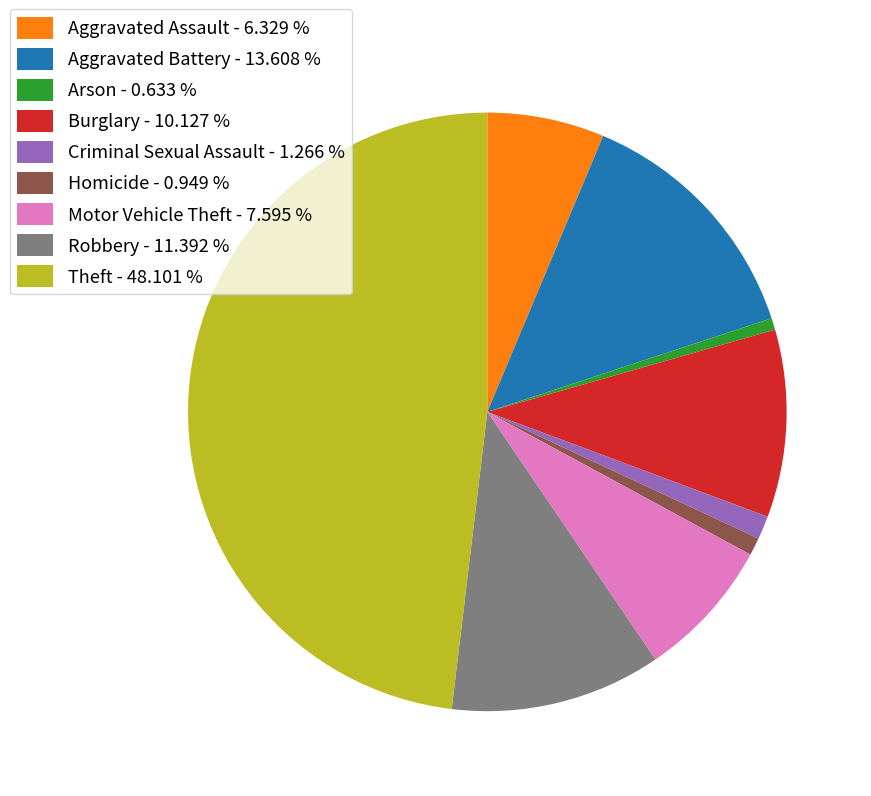

Does any single category account for the majority?

No